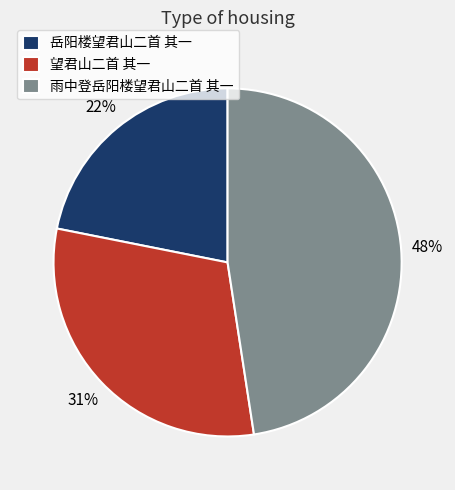

To the nearest percent, what percentage of the pie is 望君山二首 其一?

31%